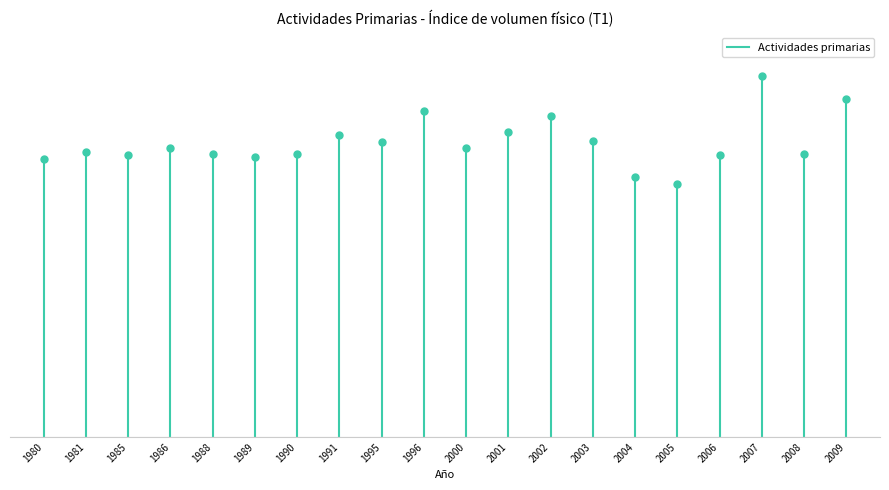

Where is the data nearest to the value 77?

1980